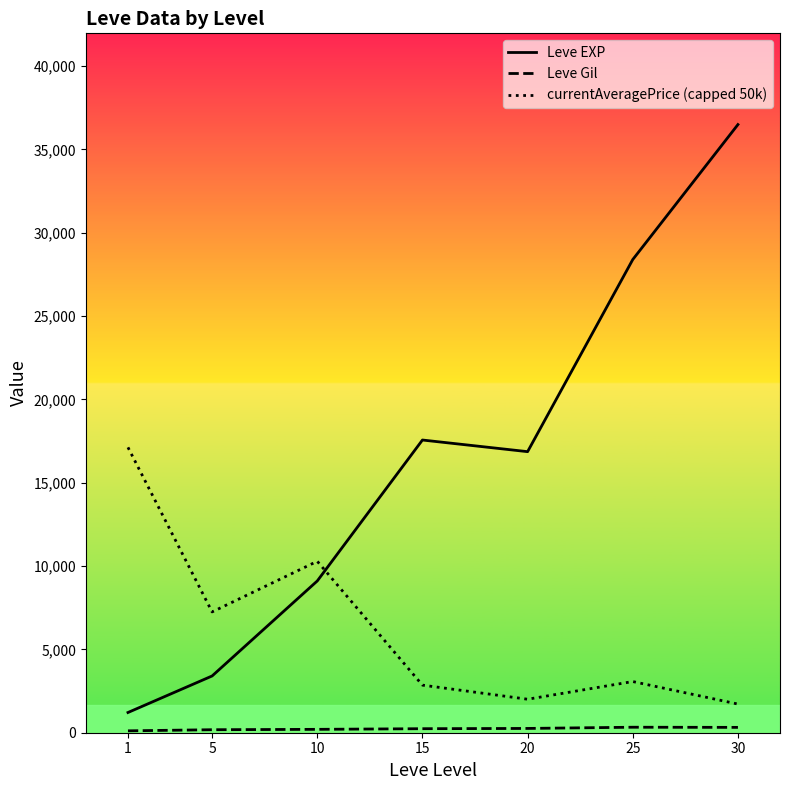

Is the value of currentAveragePrice (capped 50k) at 20 greater than the value of Leve Gil at 10?

Yes